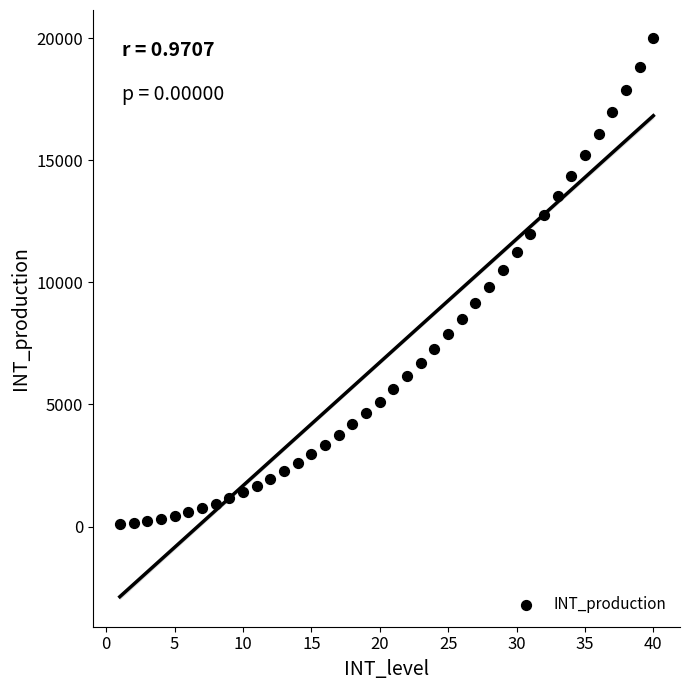

What is the range of Y values (max minus min)?

19900